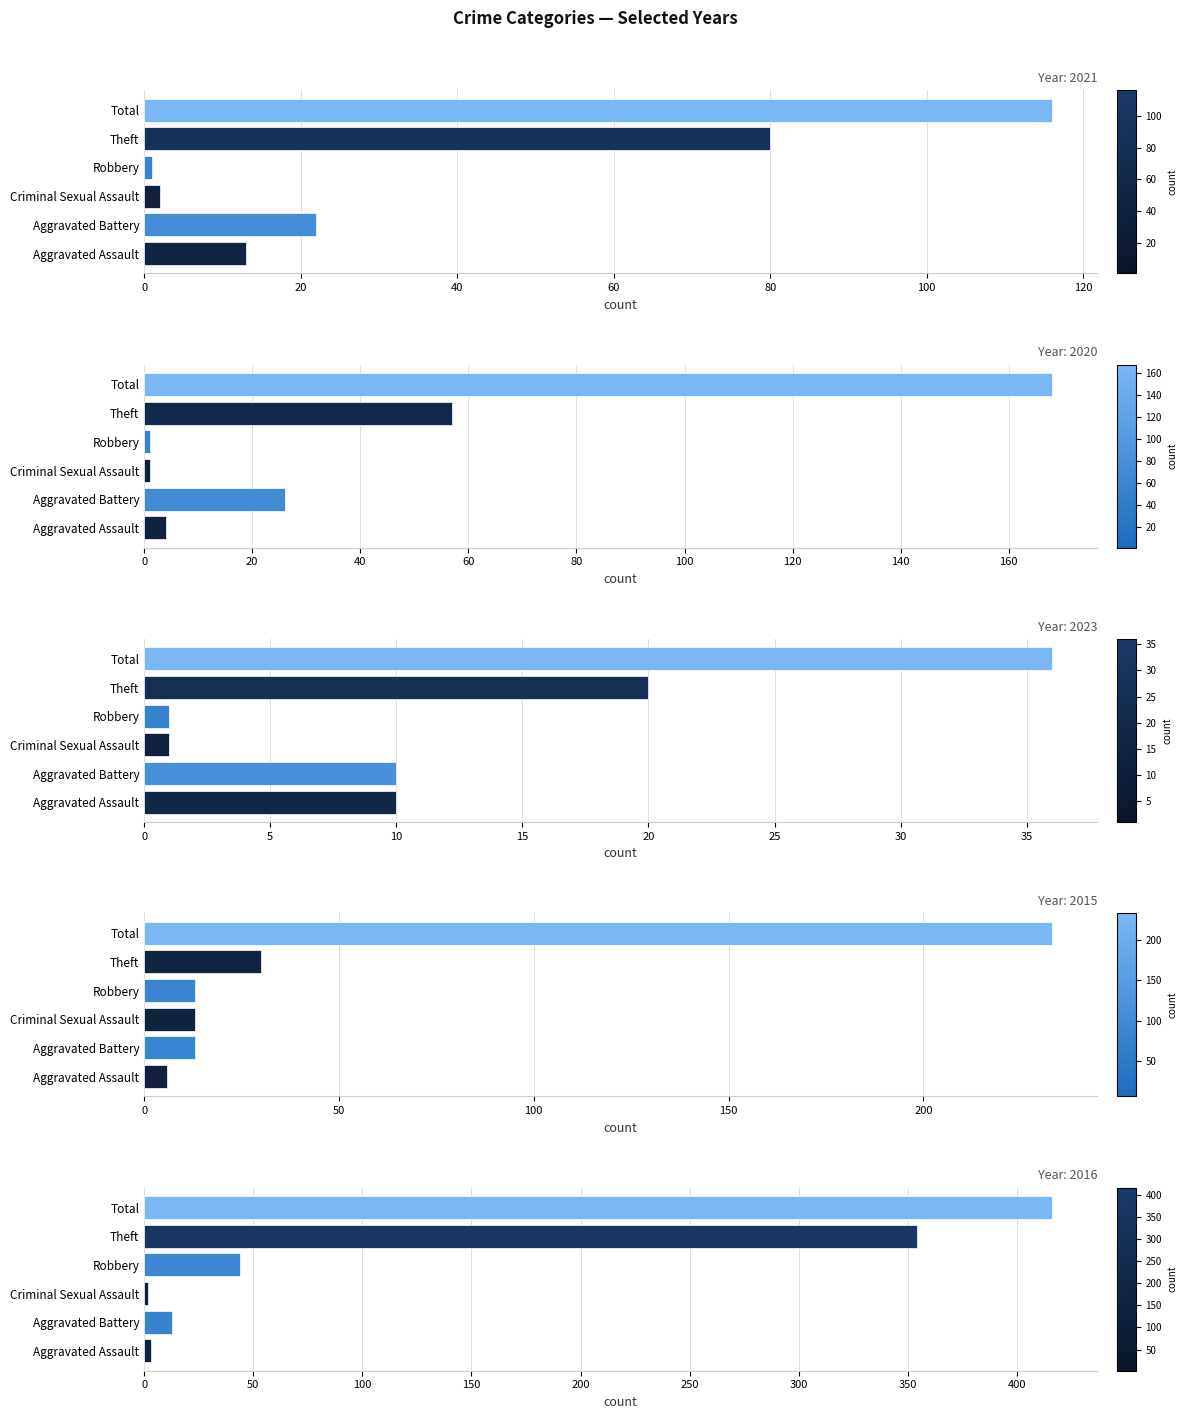

What is the highest value of the 2016 series?

416